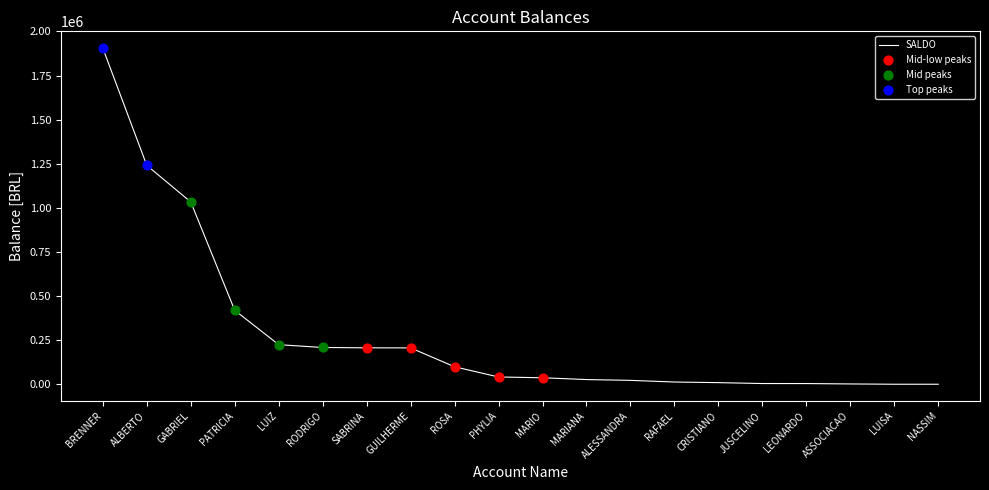

Between BRENNER and GABRIEL, which is larger?

BRENNER